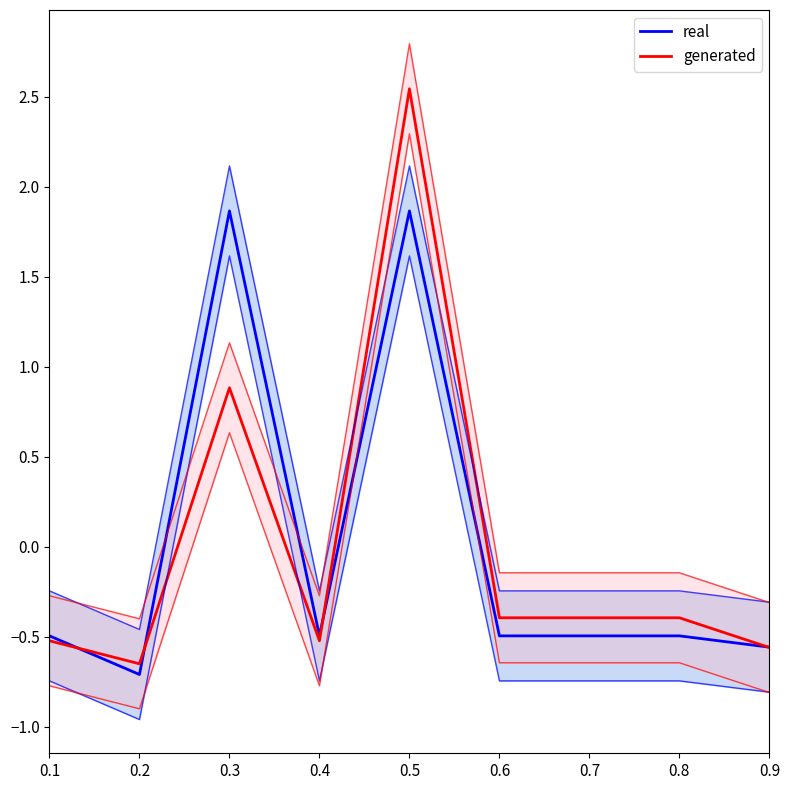

At which category does the chart reach its peak across all series?

0.5